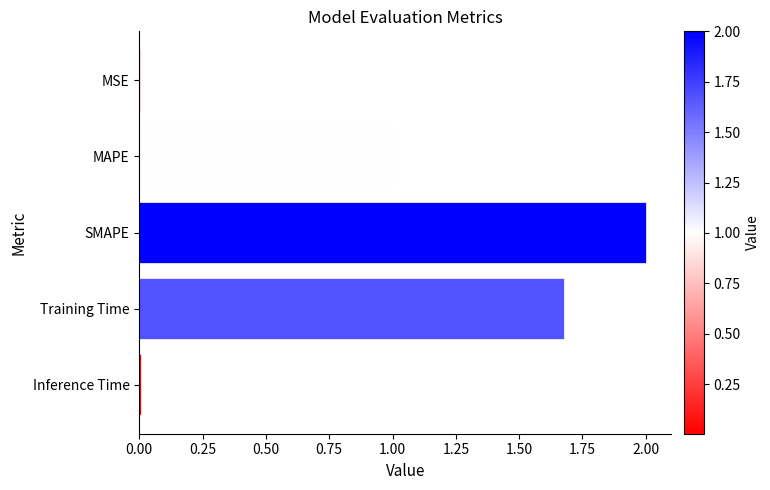

Which label corresponds to the largest value in the chart?

SMAPE